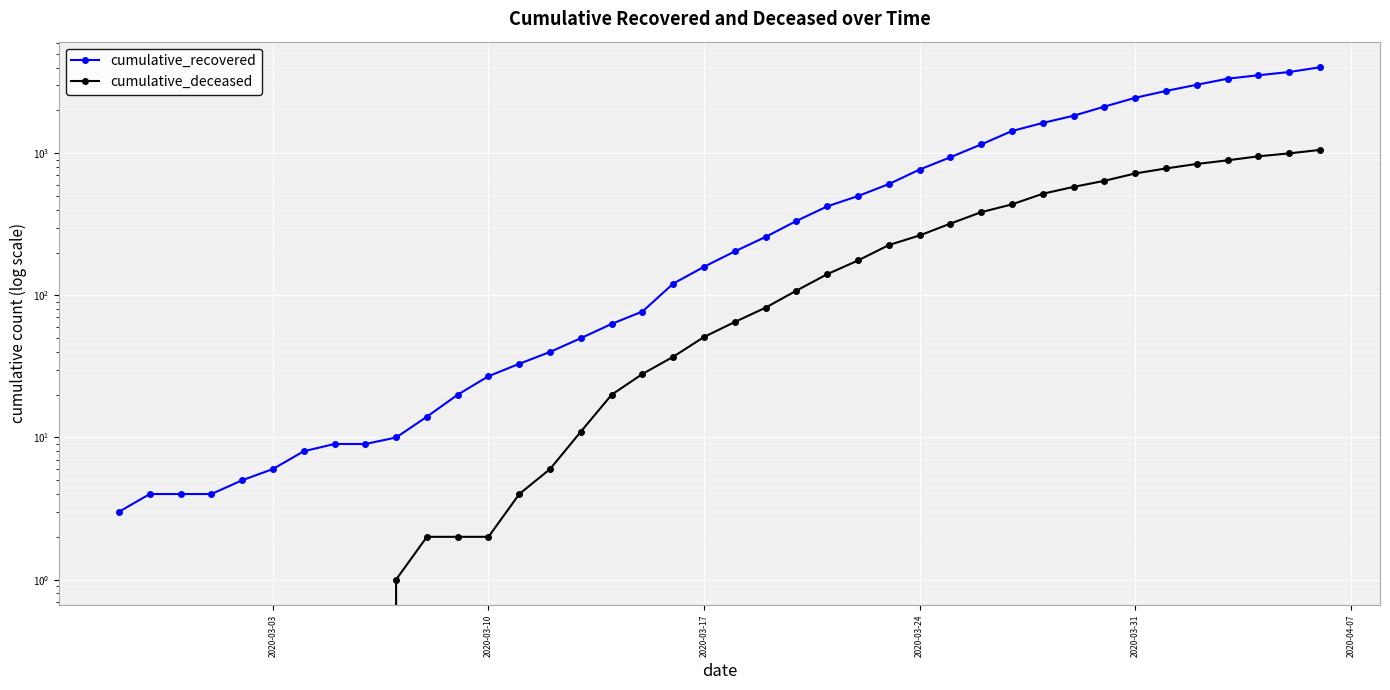

How many distinct data groups are displayed?

2